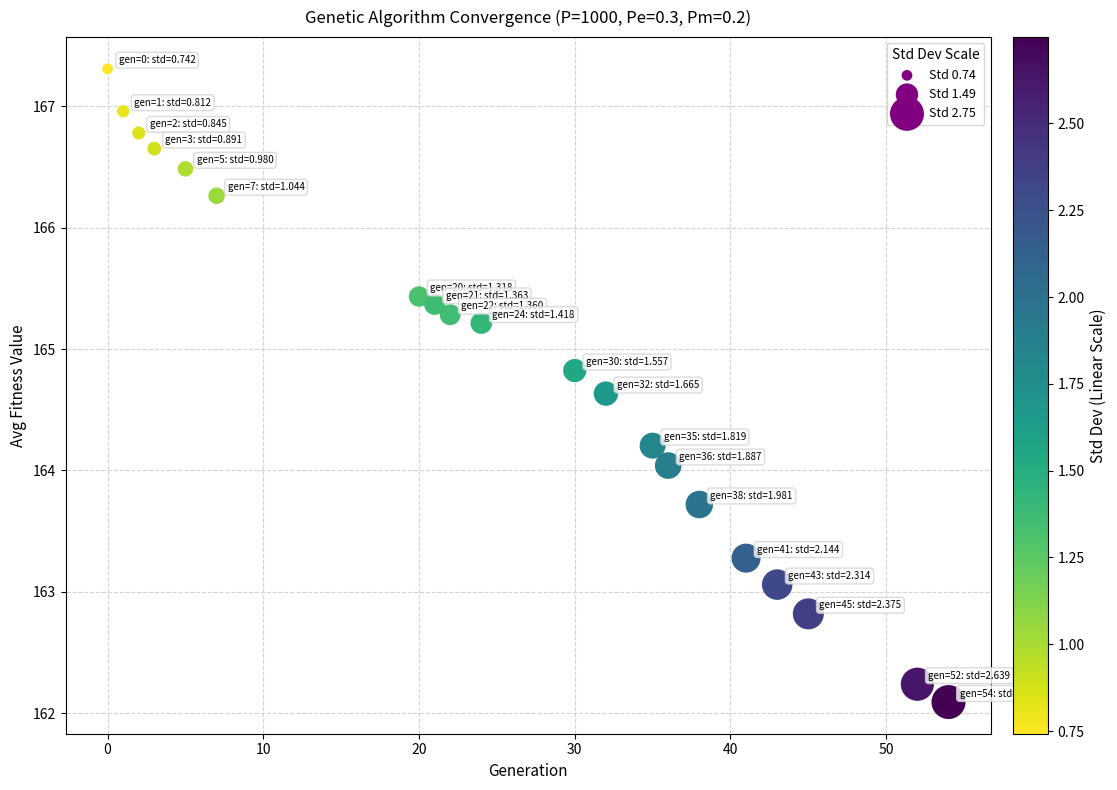

What is the range of Y values (max minus min)?

5.2